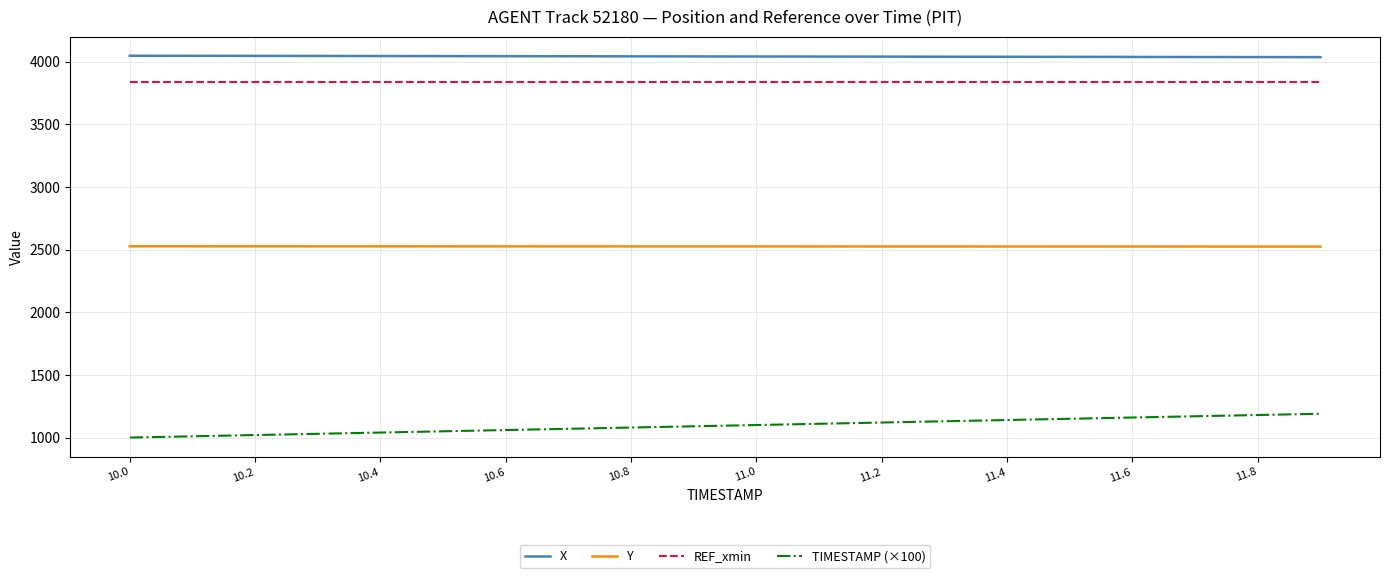

Which series has the largest range (max minus min)?

TIMESTAMP (×100)